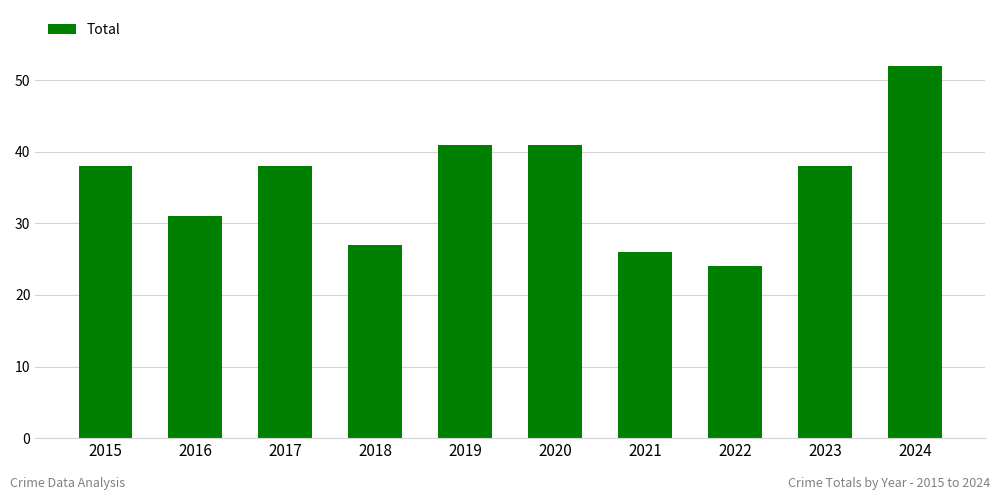

Approximately how many times larger is the value at 2020 compared to 2021?

1.6